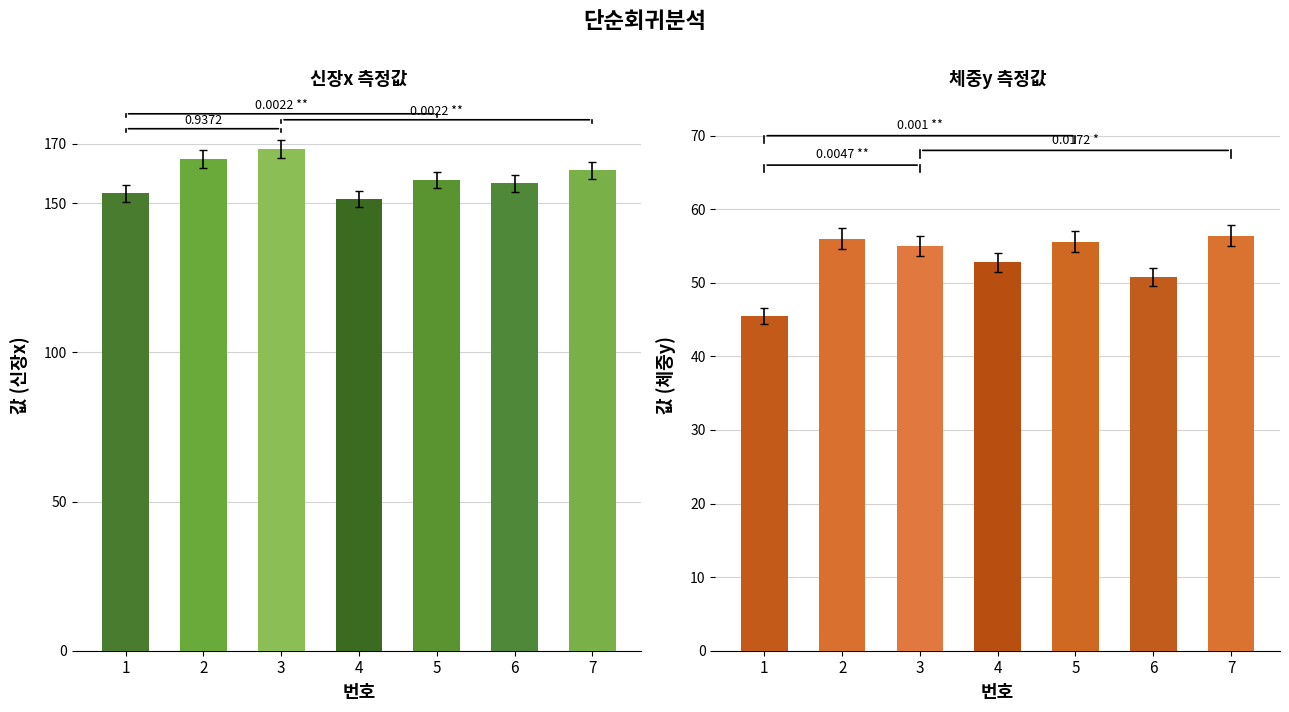

Reading left to right, list all the values displayed in this chart.

신장x: 153.3	164.9	168.1	151.5	157.8	156.7	161.1
체중y: 45.5	56.0	55.0	52.8	55.6	50.8	56.4